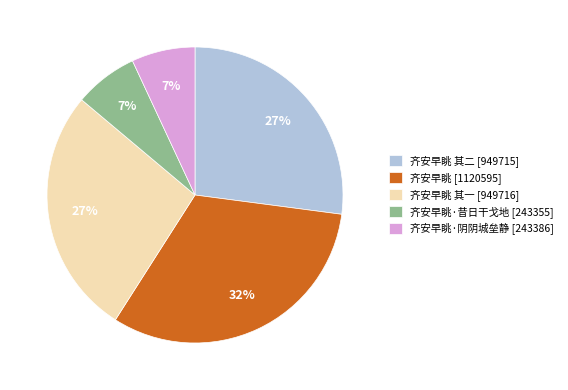

To the nearest percent, what is the difference between the largest and smallest slice percentages?

25%